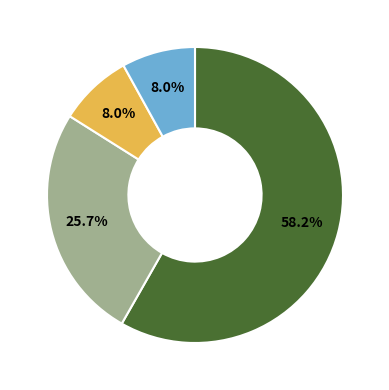

Is there a majority slice in this chart?

Yes